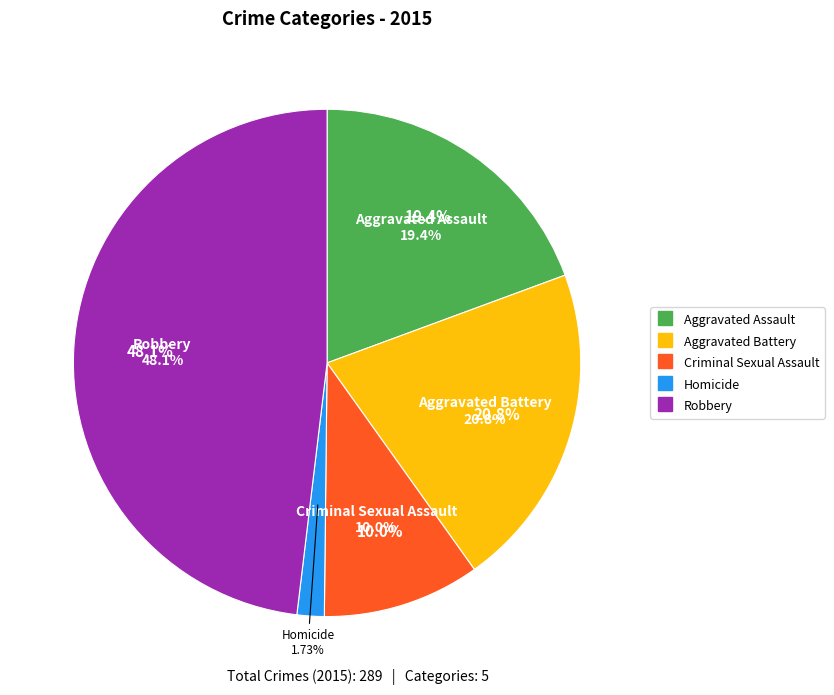

To the nearest percent, what percentage of the pie is Aggravated Assault?

19%